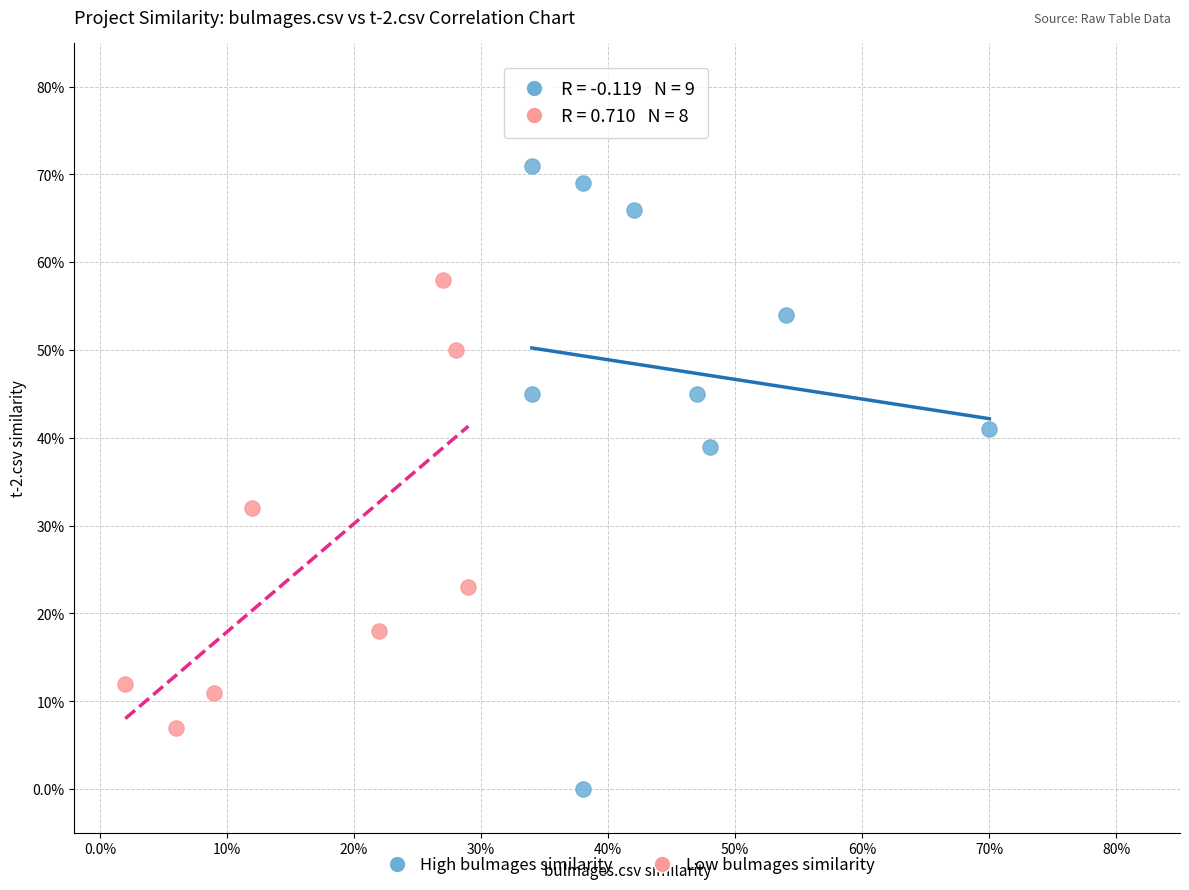

What are all the series names shown in the legend?

High bulmages similarity, Low bulmages similarity